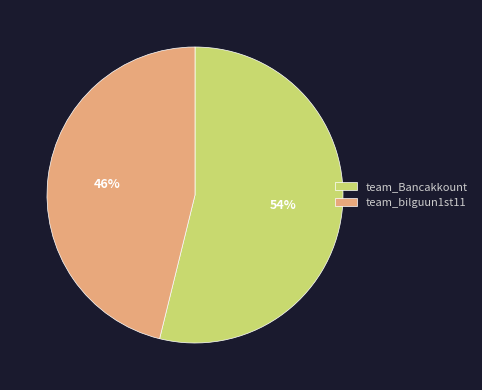

Is it true that team_bilguun1st11 is 41% of the pie?

False